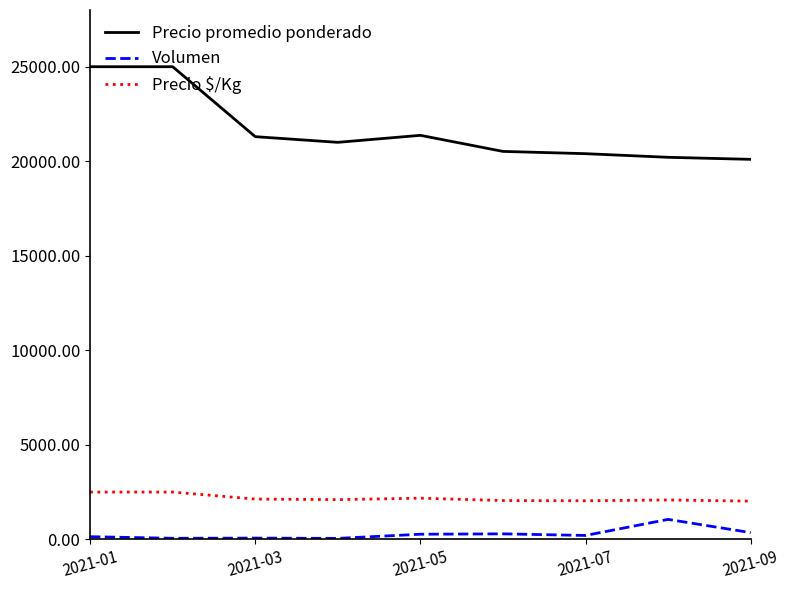

List the series in order of their peak value, lowest first.

Volumen, Precio \$/Kg, Precio promedio ponderado